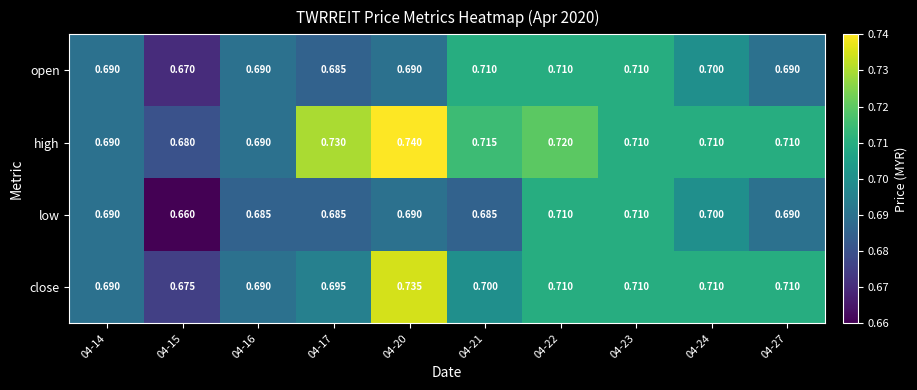

What is the smallest value displayed?

0.7